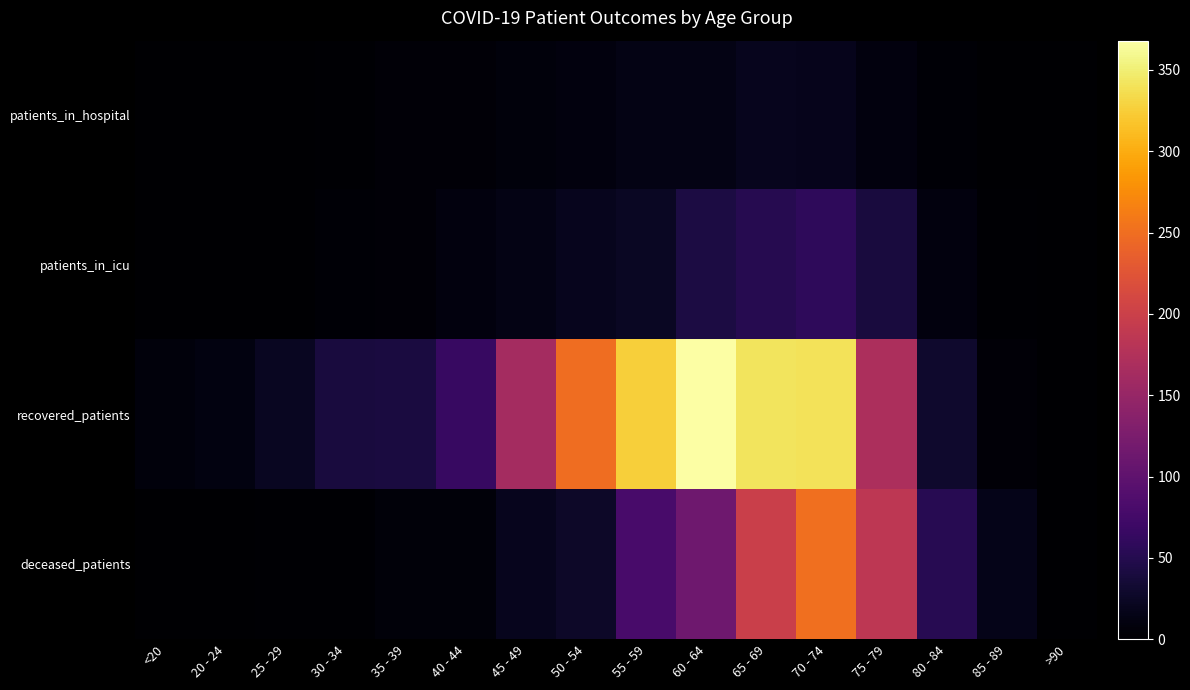

Reading left to right, list all the values displayed in this chart.

patients_in_hospital: <20=0	20 - 24=1	25 - 29=1	30 - 34=2	35 - 39=5	40 - 44=5	45 - 49=8	50 - 54=10	55 - 59=14	60 - 64=14	65 - 69=20	70 - 74=18	75 - 79=9	80 - 84=4	85 - 89=0	>90=0
patients_in_icu: <20=1	20 - 24=1	25 - 29=0	30 - 34=3	35 - 39=5	40 - 44=9	45 - 49=13	50 - 54=20	55 - 59=23	60 - 64=43	65 - 69=51	70 - 74=58	75 - 79=39	80 - 84=9	85 - 89=2	>90=0
recovered_patients: <20=8	20 - 24=11	25 - 29=22	30 - 34=39	35 - 39=41	40 - 44=66	45 - 49=163	50 - 54=249	55 - 59=325	60 - 64=368	65 - 69=342	70 - 74=340	75 - 79=171	80 - 84=29	85 - 89=5	>90=0
deceased_patients: <20=1	20 - 24=0	25 - 29=2	30 - 34=2	35 - 39=7	40 - 44=6	45 - 49=19	50 - 54=27	55 - 59=80	60 - 64=114	65 - 69=199	70 - 74=251	75 - 79=186	80 - 84=53	85 - 89=16	>90=0